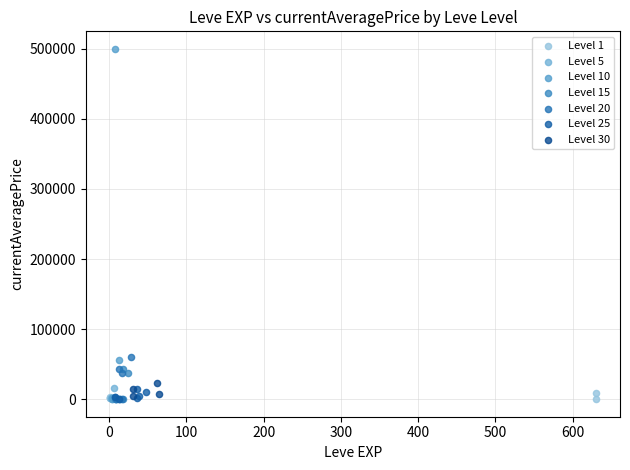

Which series reaches the maximum Y coordinate?

Level 10